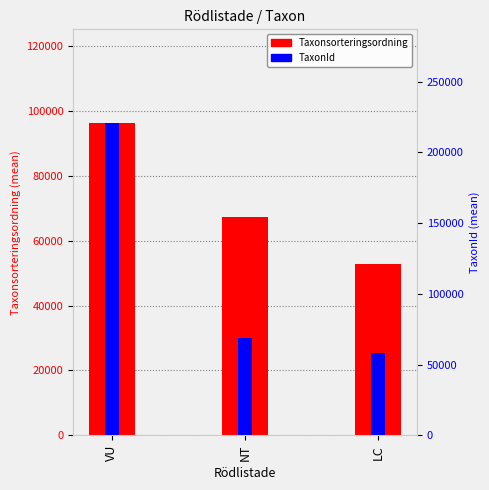

Which series changed the most between NT and LC?

Taxonsorteringsordning